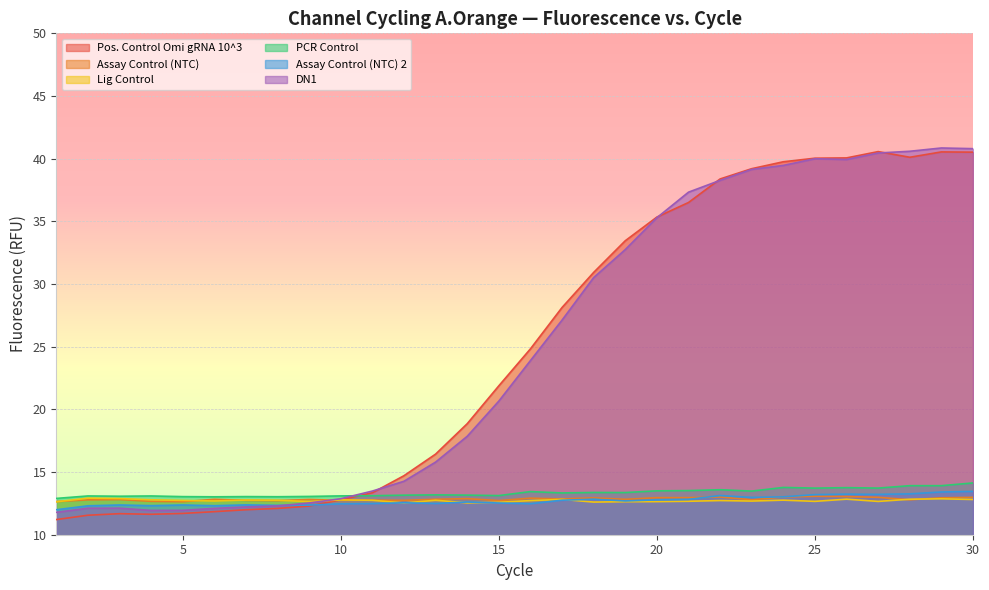

What is the value of the Pos. Control Omi gRNA 10^3 point at the 12th from the left?

14.7